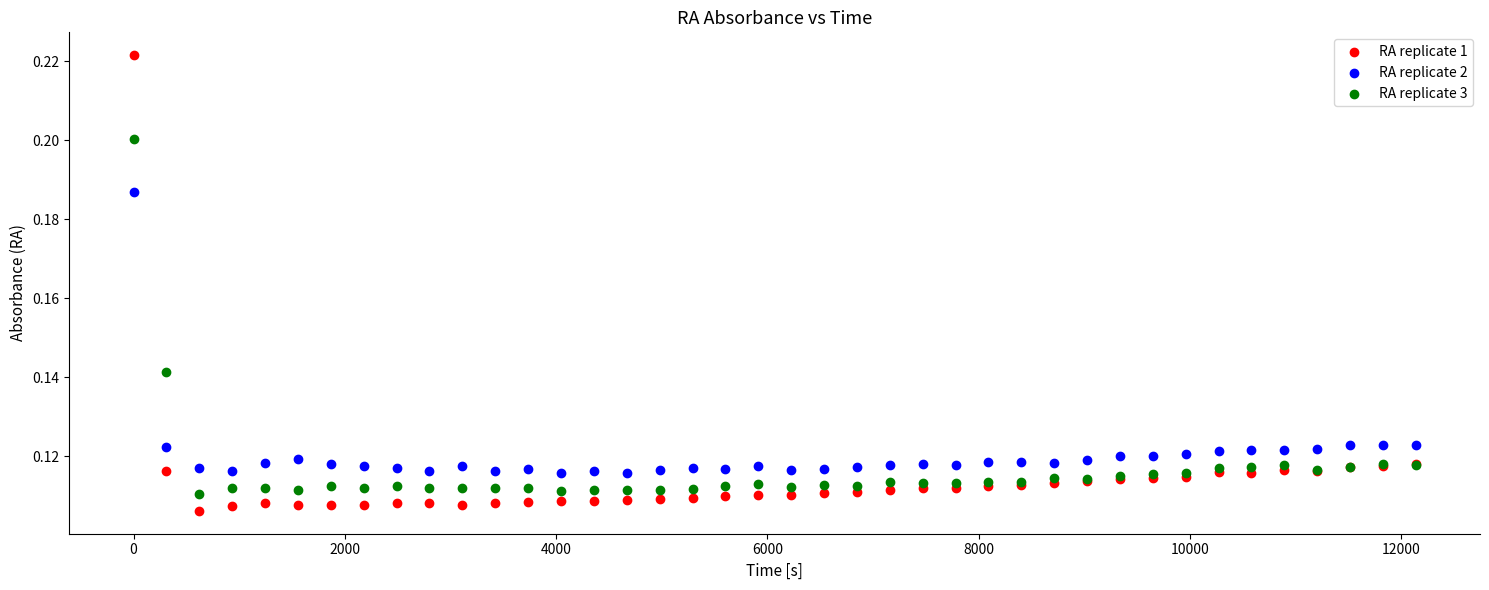

Which series reaches the maximum Y coordinate?

RA replicate 1